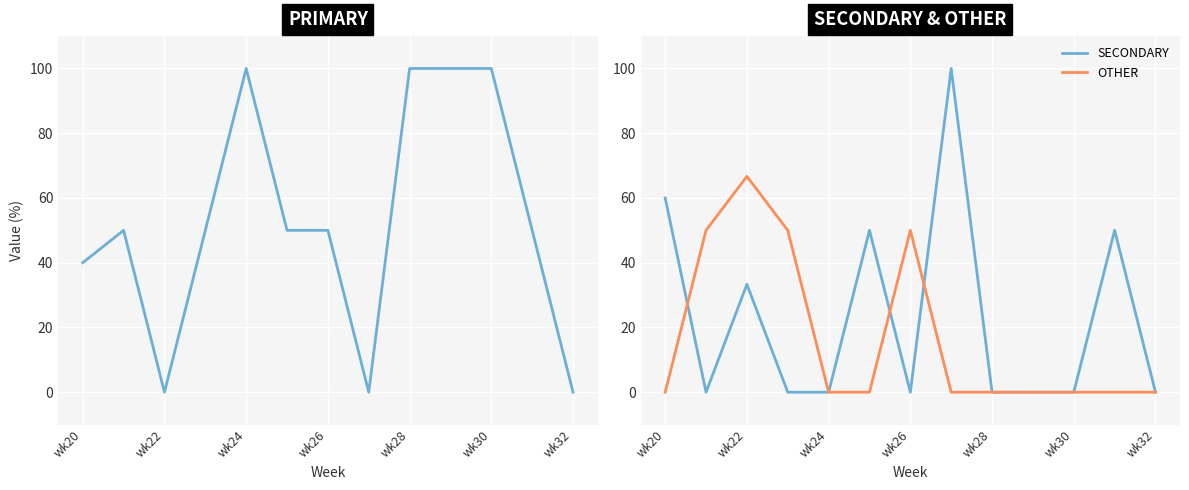

The value of OTHER at wk28 is 0.0. True or false?

True